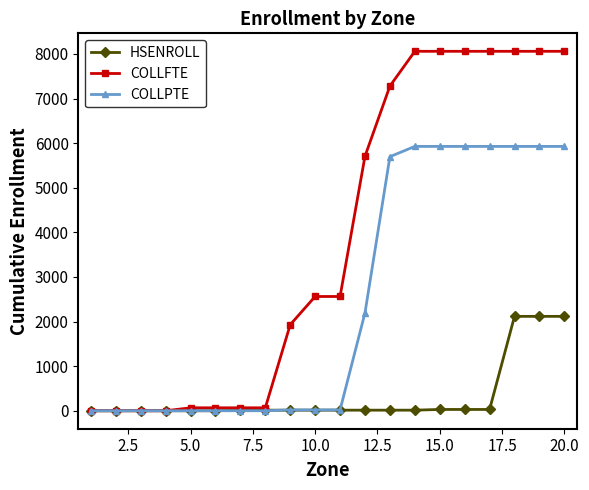

Which series has the largest total across all categories?

COLLFTE